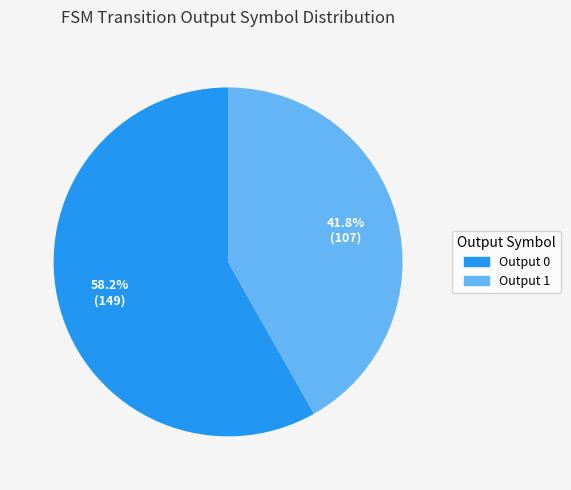

Which slice is the largest?

Output 0